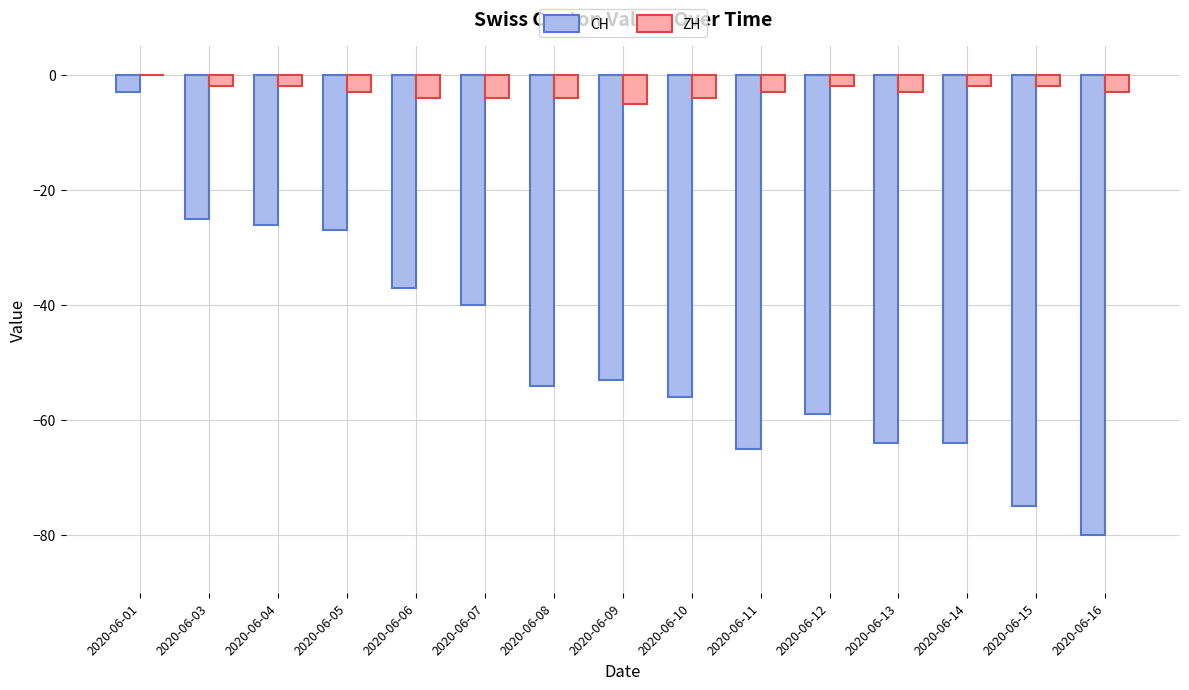

Between 2020-06-05 and 2020-06-14, which series saw the biggest shift?

CH